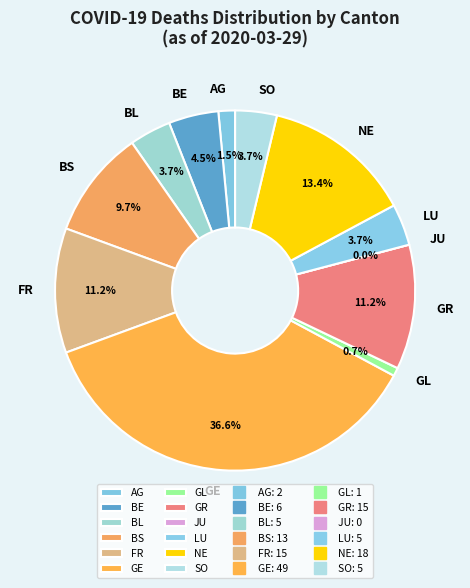

To the nearest percent, what portion does GE represent?

37%